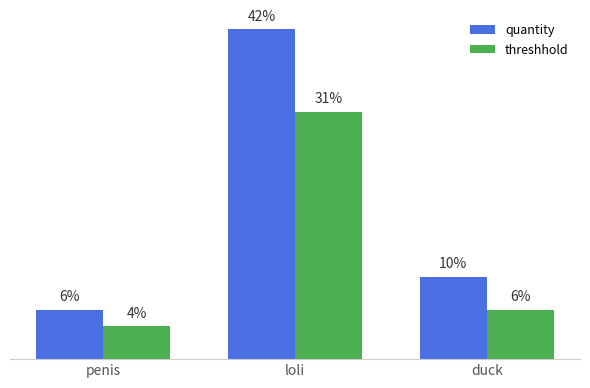

Rank the series by their maximum value, from highest to lowest.

quantity, threshhold